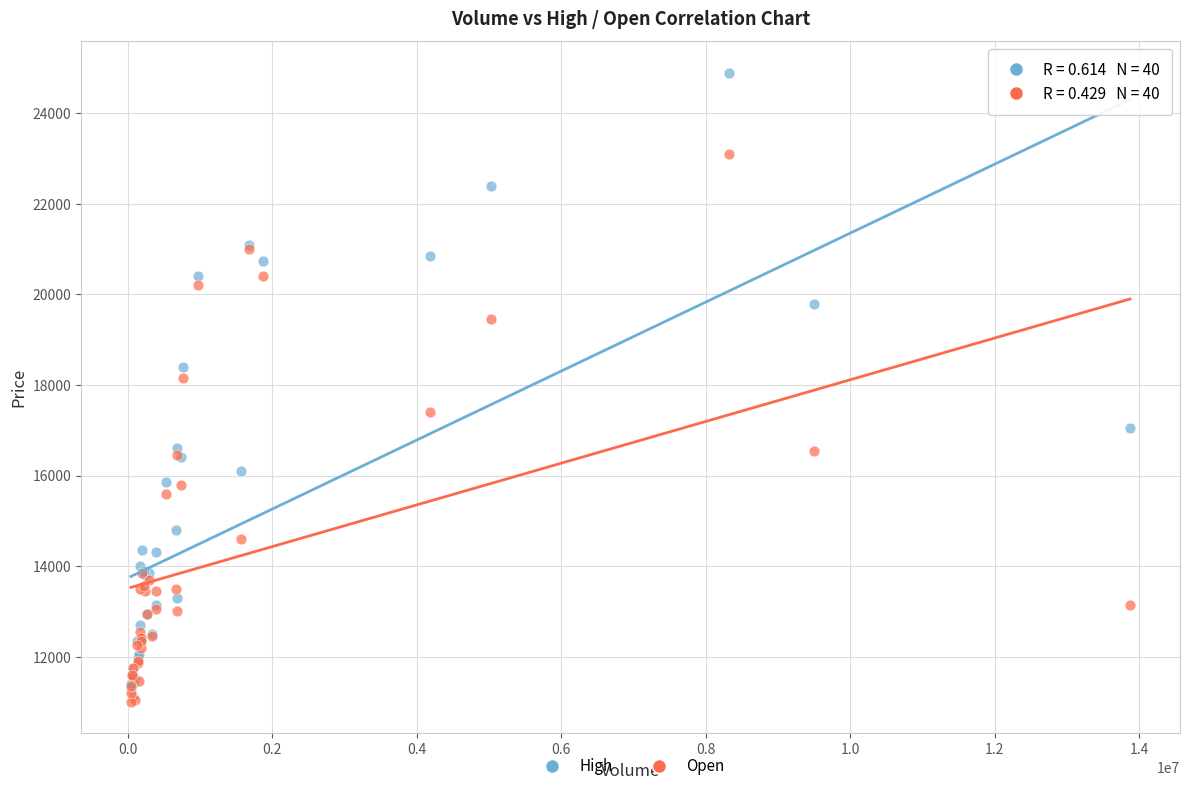

Across all series, what Y value is closest to 17950?

18150